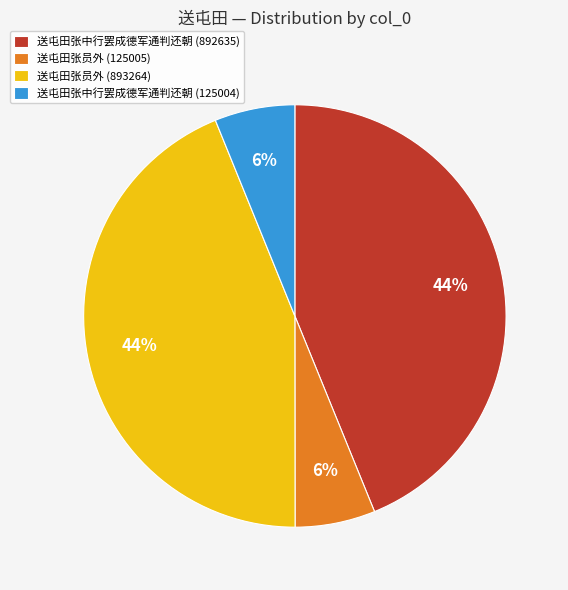

Approximately how many times larger is the value at 送屯田张员外 (893264) compared to 送屯田张中行罢成德军通判还朝 (892635)?

1.0